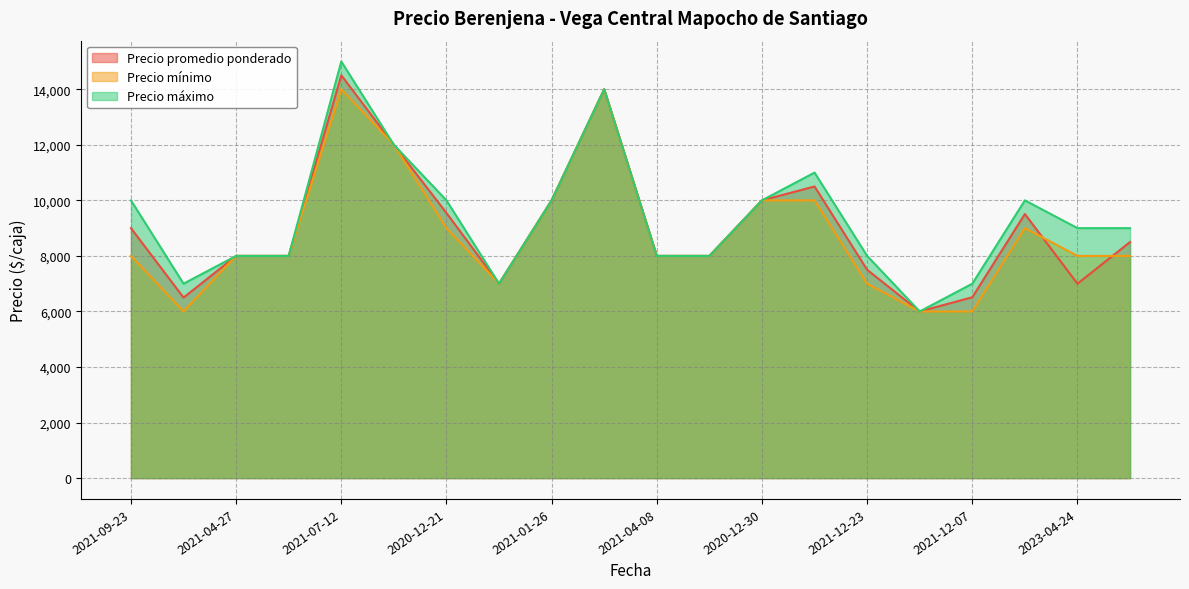

What is the difference between the maximum and minimum values in the Precio promedio ponderado series?

8504